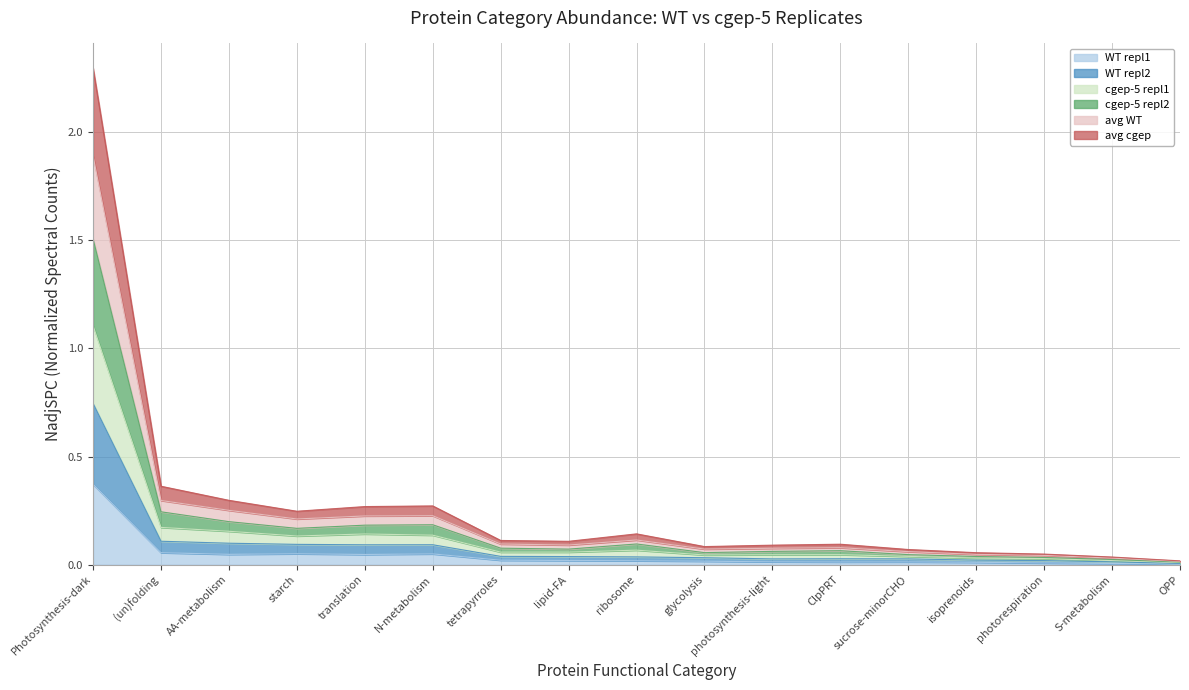

Is it true that cgep-5 repl1 equals 0.0 at glycolysis?

False